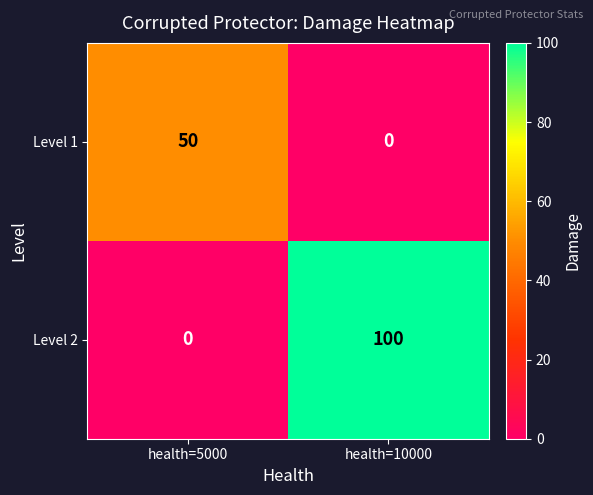

Read the Level 2 value at health=10000, to the nearest 10.

100